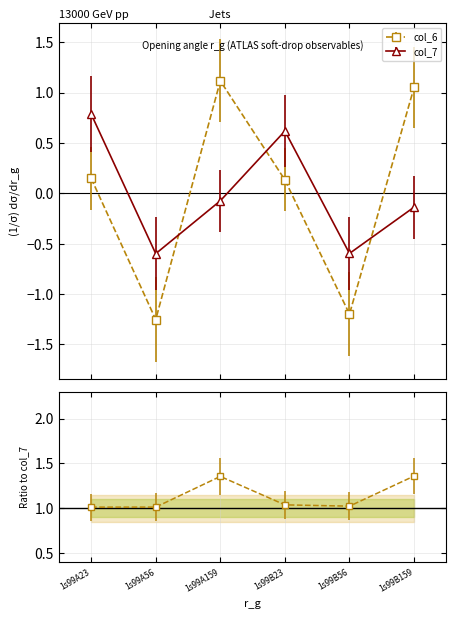

How many values in col_6 are below zero?

2